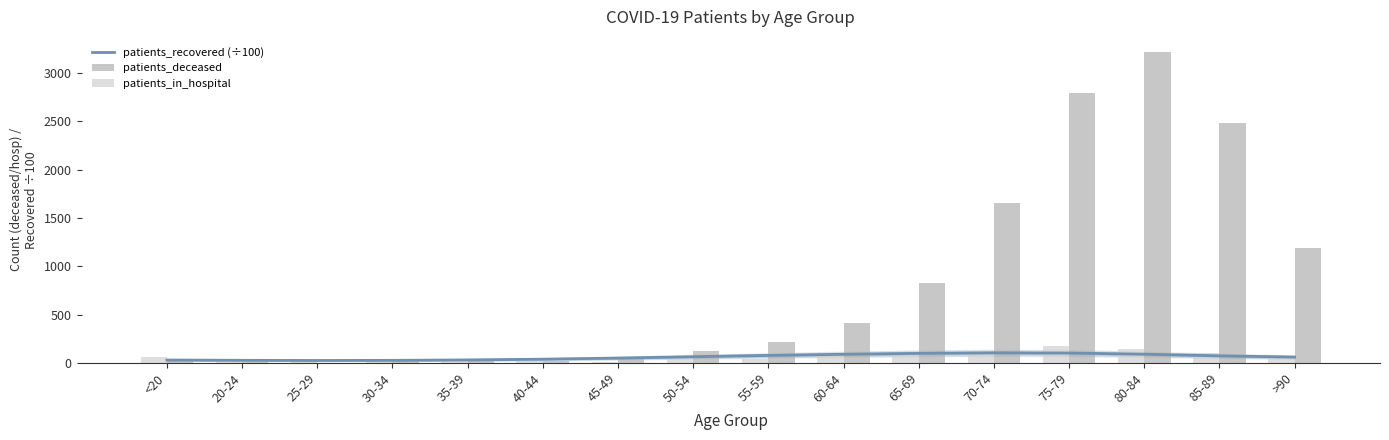

What is the spread (max minus min) of values at 30-34?

15.0